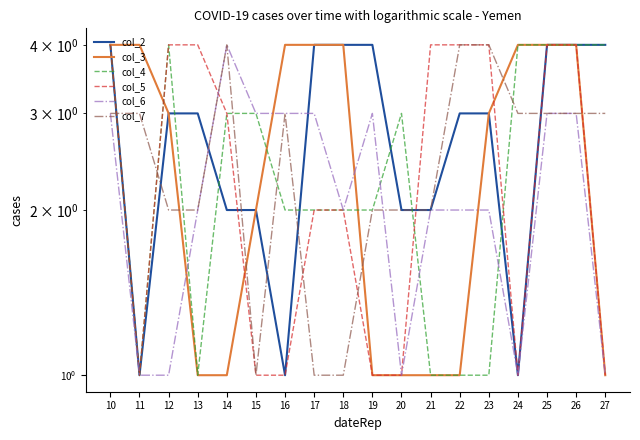

True or false: col_2 and col_3 cross at least once.

False